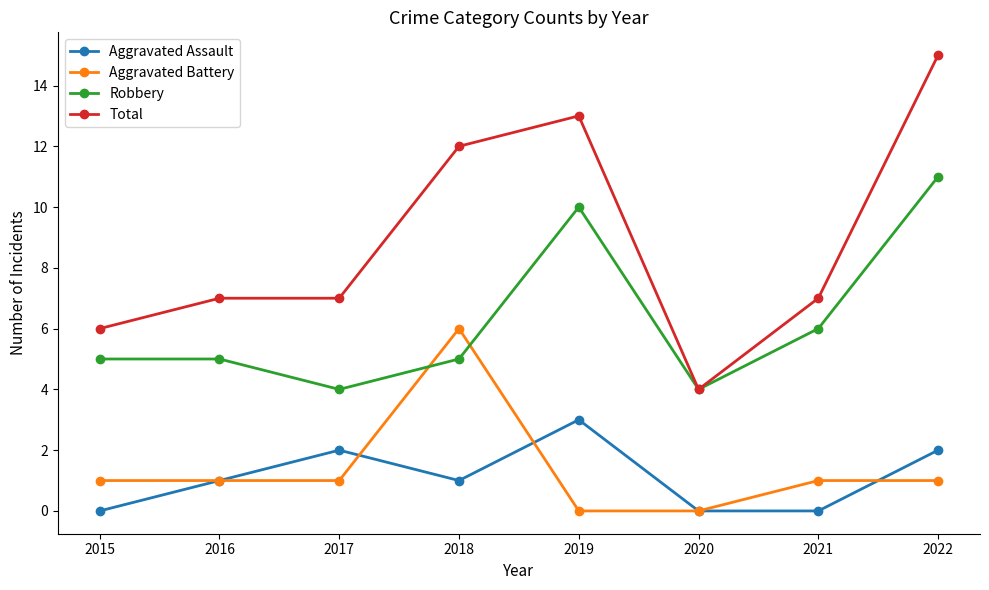

How many series are shown in this chart?

4